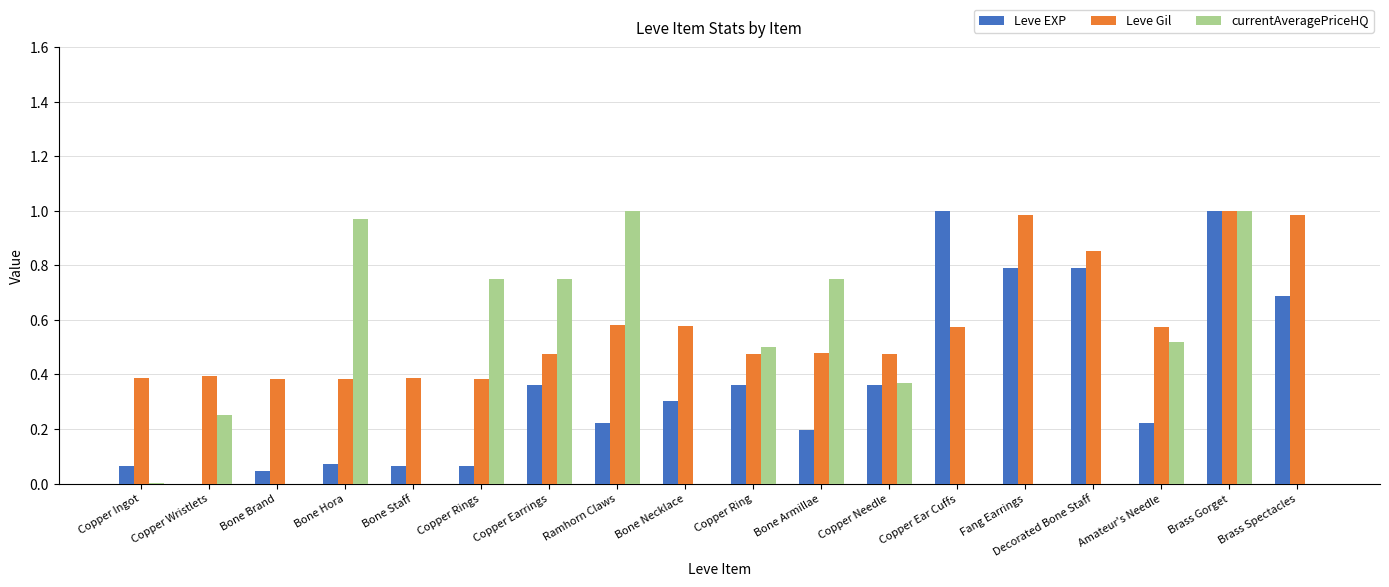

Between Copper Wristlets and Fang Earrings, which series saw the biggest shift?

Leve EXP